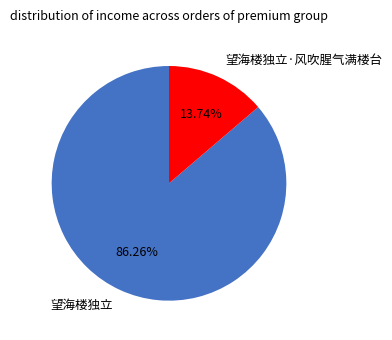

What percentage is the 望海楼独立 slice, to the nearest percent?

86%